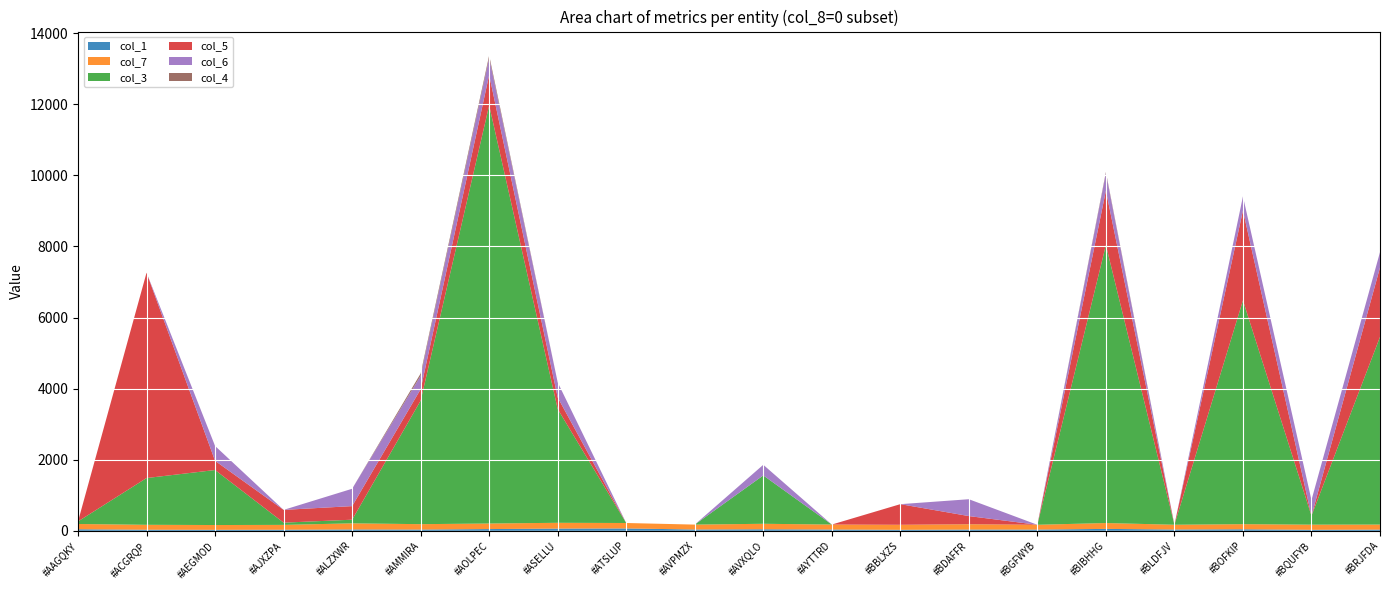

Reading right to left, transcribe all the data shown in this chart.

col_1: 35.0	29.6	44.5	38.0	55.0	36.0	36.0	29.0	37.2	44.4	38.0	68.0	63.9	50.4	36.9	39.3	31.8	29.1	31.9	45.1
col_7: 141.8	144.6	143.7	134.0	165.0	135.0	150.0	142.0	140.3	154.5	138.0	153.0	162.7	156.4	151.4	172.3	136.1	134.9	138.3	148.0
col_3: 5279.5	249.6	6295.3	0.0	7820.3	0.0	2.0	0.0	0.0	1360.9	0.0	0.0	3199.9	11763.8	3475.3	102.3	62.9	1547.6	1315.6	72.0
col_5: 1950.5	0.0	2527.7	0.0	1527.6	0.0	228.0	580.0	0.0	0.0	0.0	0.0	326.3	855.0	320.6	382.2	359.0	258.8	5776.8	0.0
col_6: 433.7	443.0	397.6	0.0	491.5	0.0	474.0	0.0	0.0	299.1	0.0	0.0	423.8	478.6	380.0	487.9	0.0	417.7	0.0	0.0
col_4: 0.0	0.0	0.0	0.0	33.8	0.0	0.0	0.0	0.0	0.0	0.0	0.0	0.0	73.7	63.4	0.0	0.0	0.0	0.0	0.0